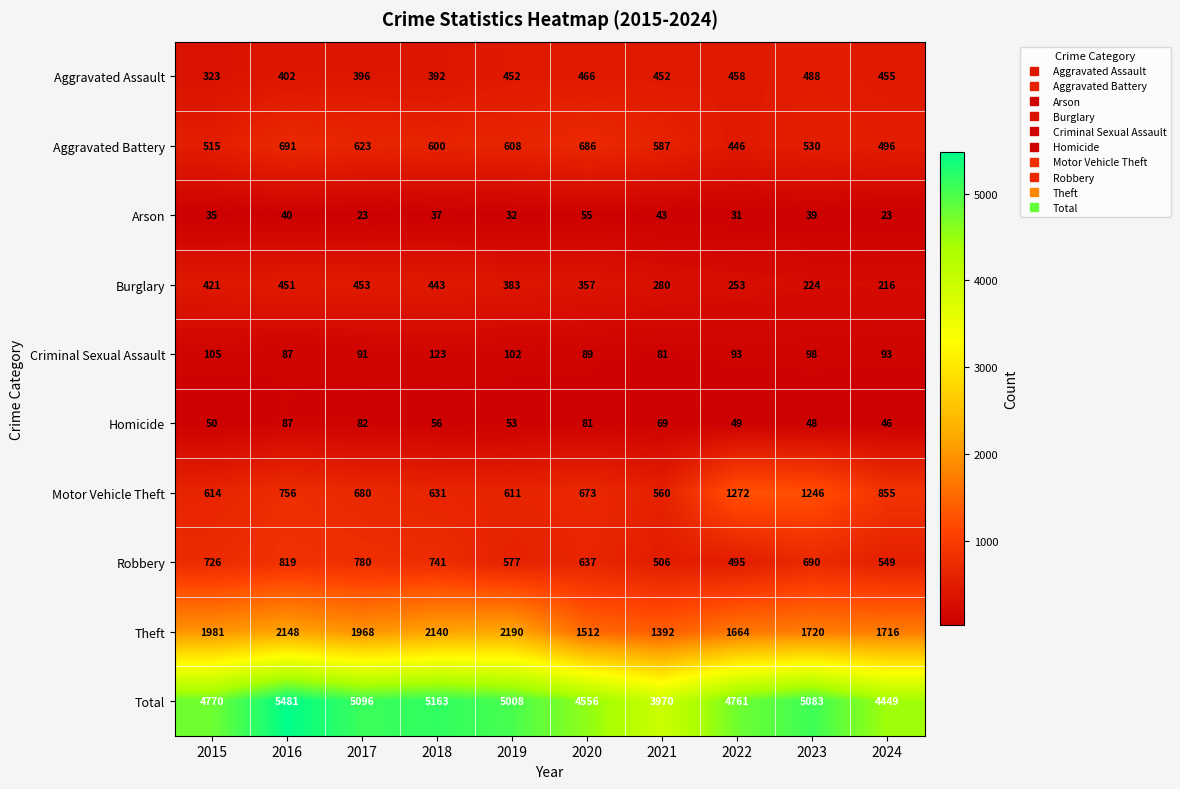

What is the sum of the Criminal Sexual Assault values at 2021 and 2017?

172